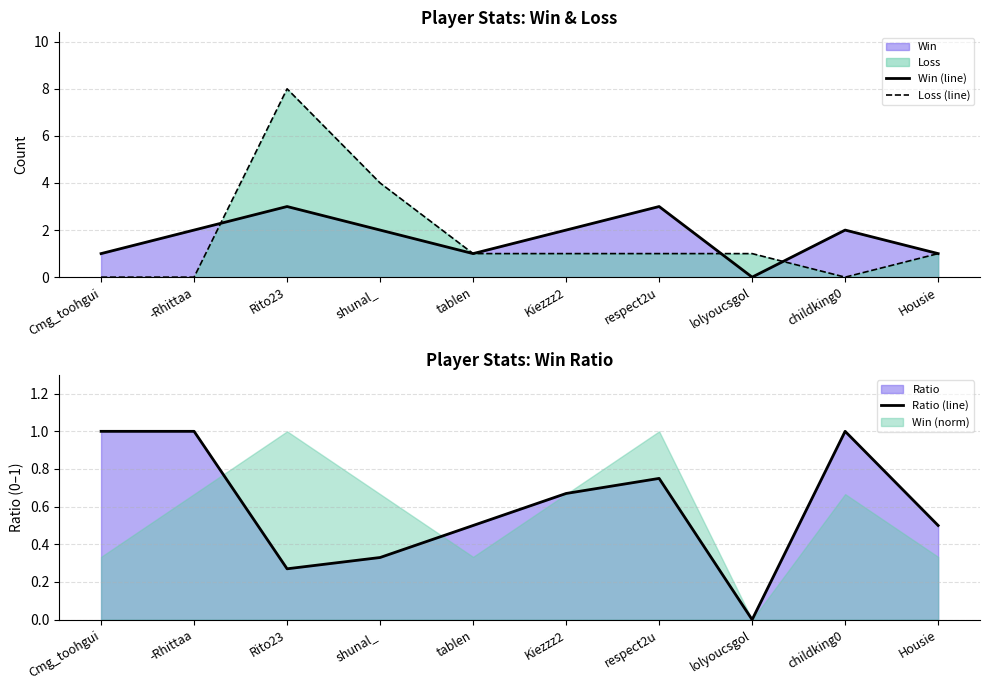

What is the total value across all series at shunal_?

6.3